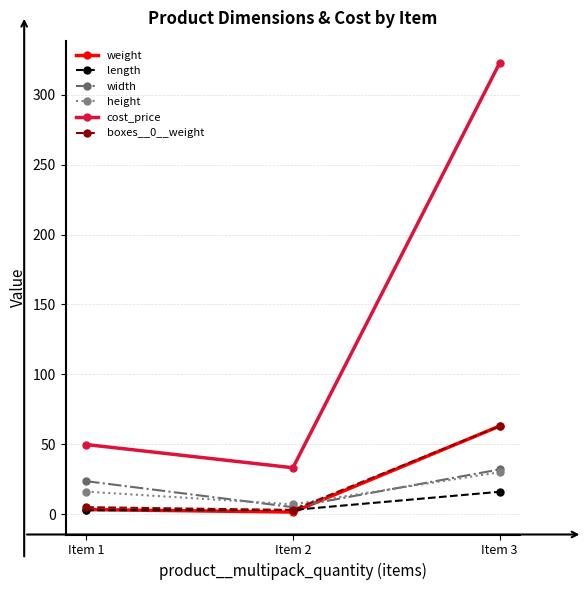

Which series has the largest total across all categories?

cost_price